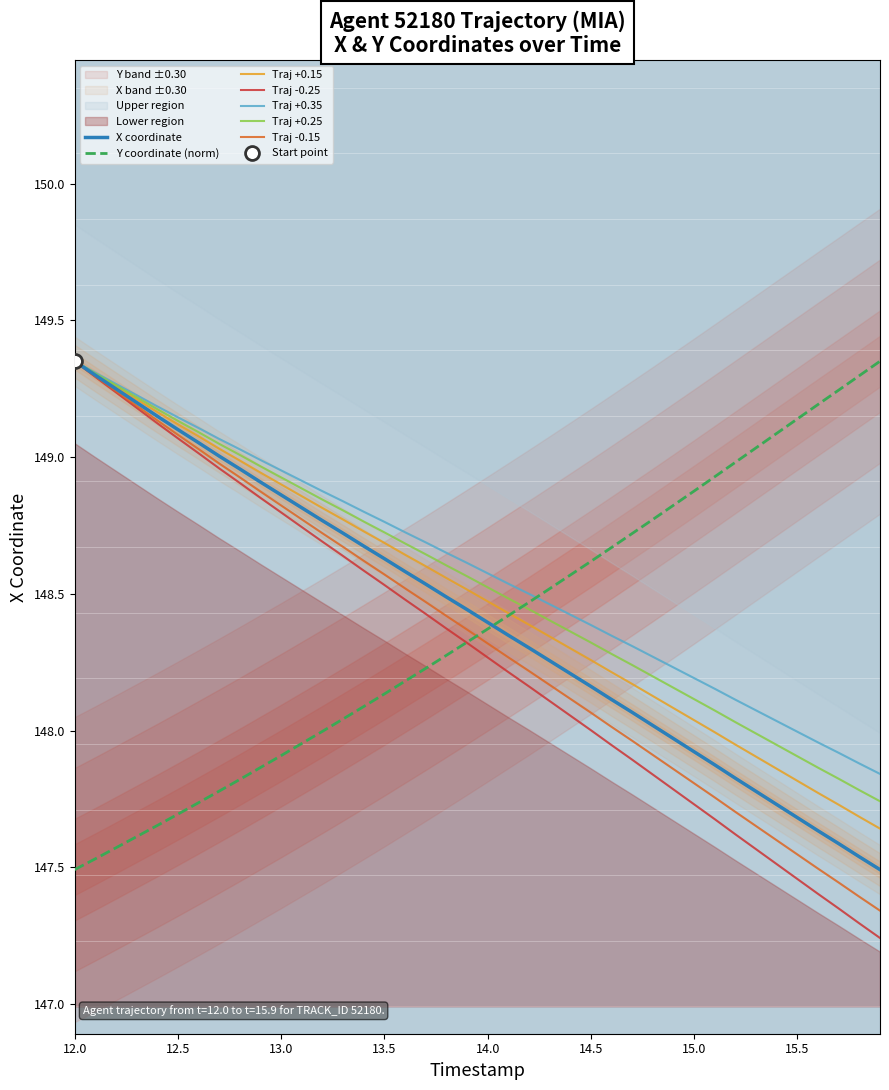

Which series has the widest spread of Y values?

X